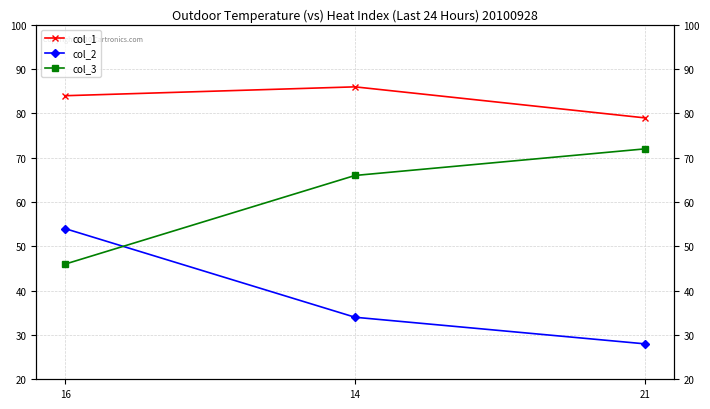

Is the value of col_2 at 14 greater than the value of col_1 at 21?

No